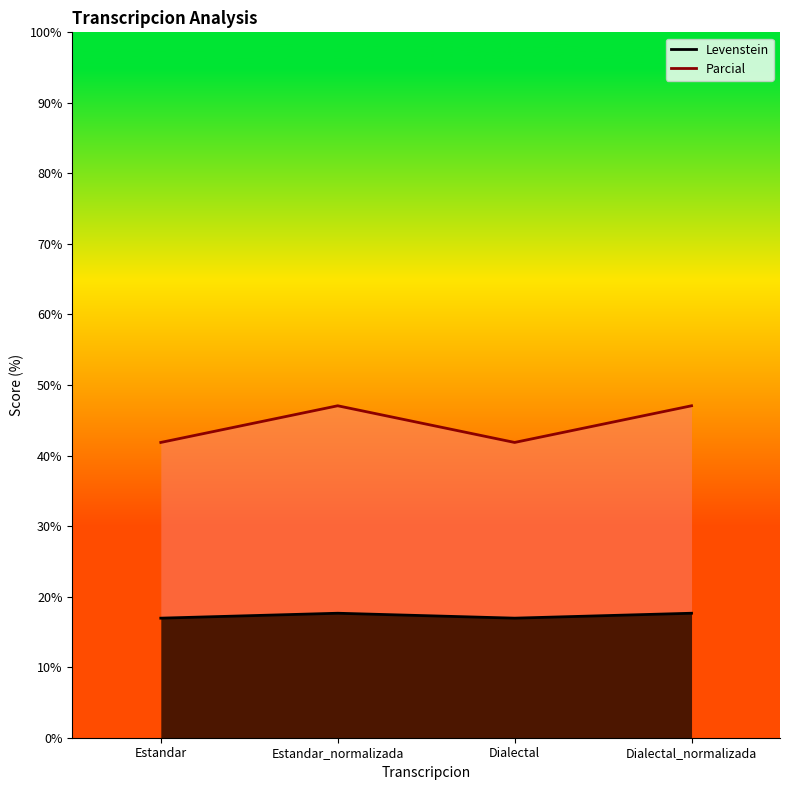

True or false: Levenstein and Parcial intersect in this chart.

False